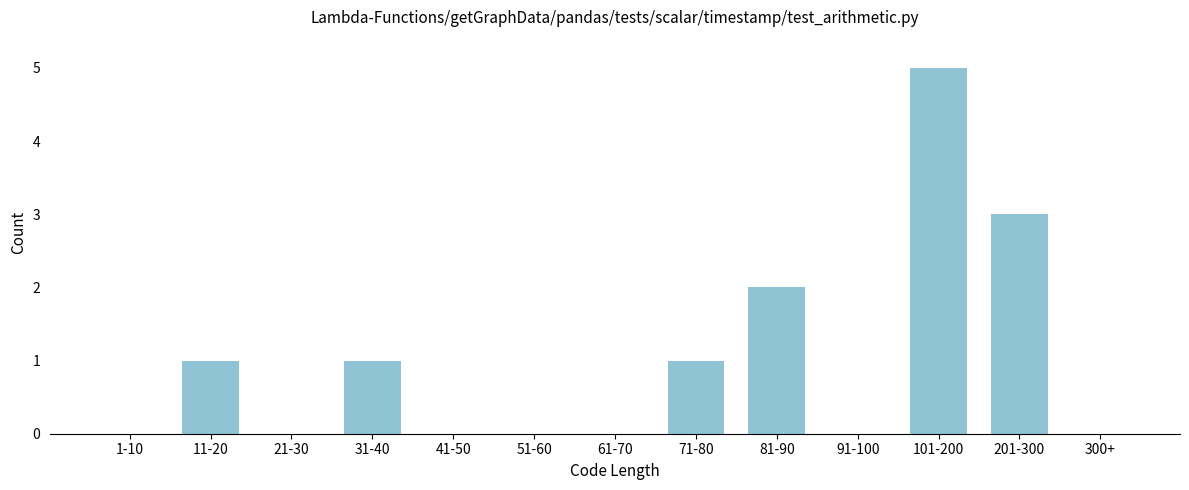

Reading left to right, list all the values displayed in this chart.

1-10=0	11-20=1	21-30=0	31-40=1	41-50=0	51-60=0	61-70=0	71-80=1	81-90=2	91-100=0	101-200=5	201-300=3	300+=0